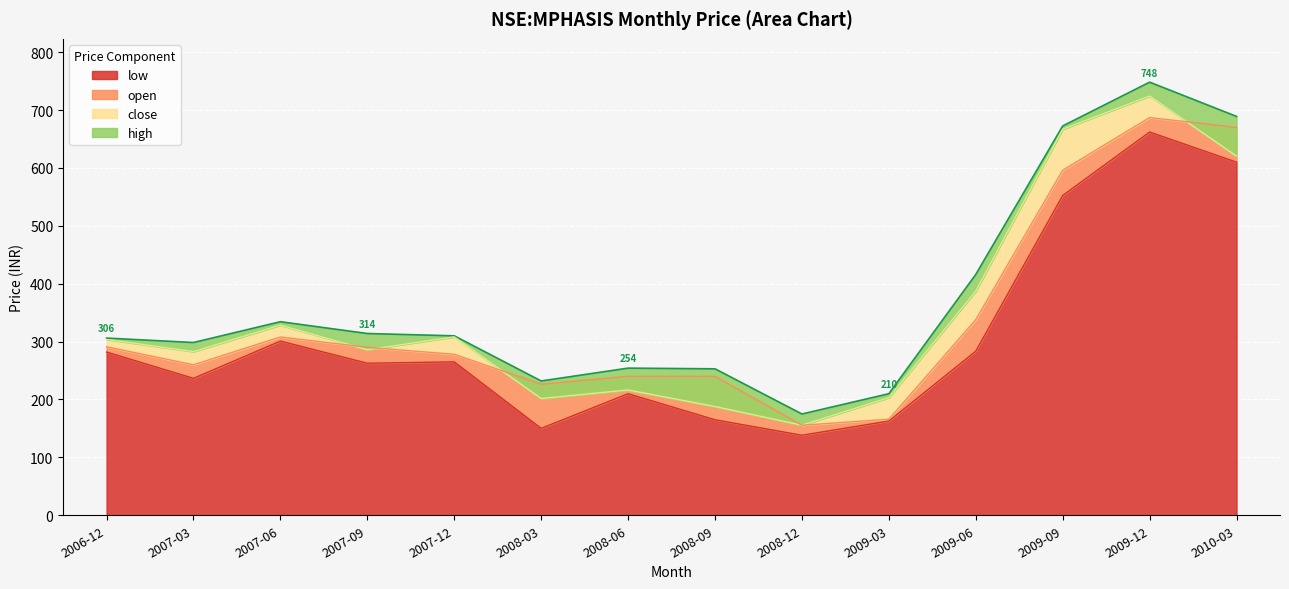

True or false: low has a value of 210.0 at 2008-06.

True